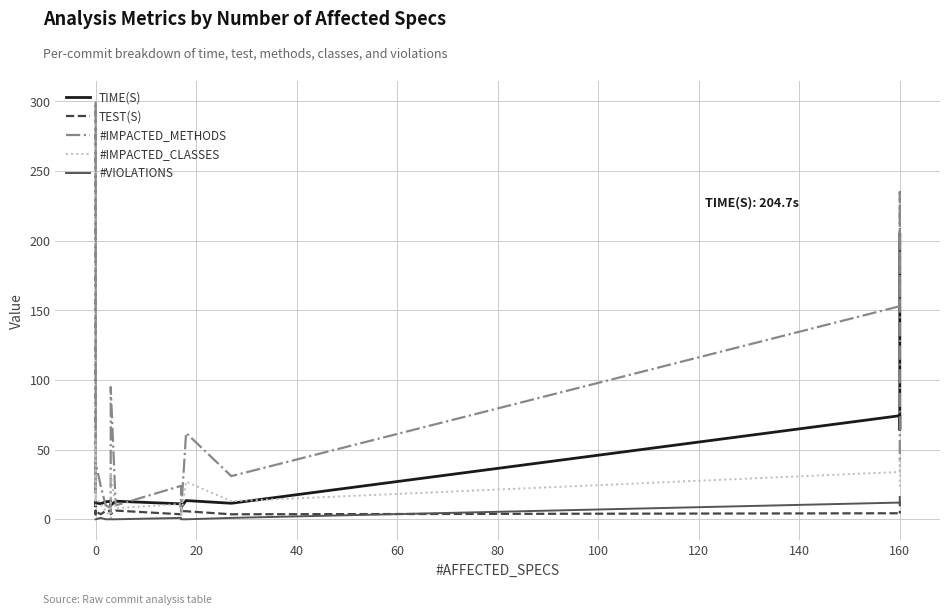

True or false: #VIOLATIONS and TIME(S) intersect in this chart.

False